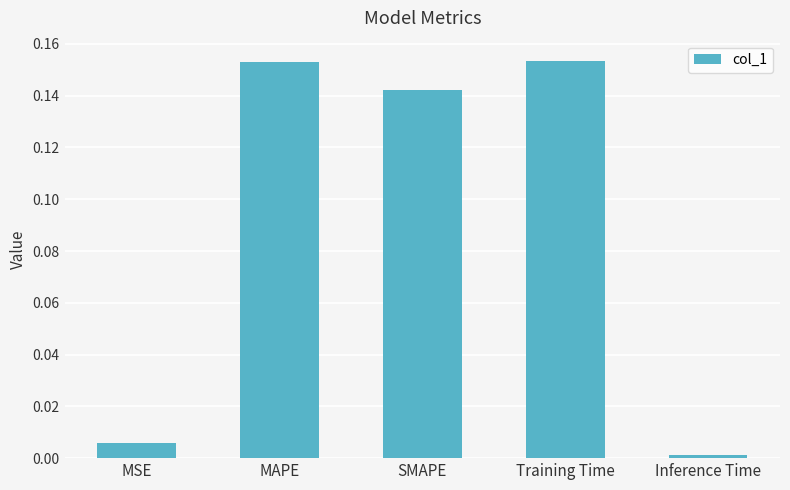

At which category does the chart reach its minimum across all series?

Inference Time